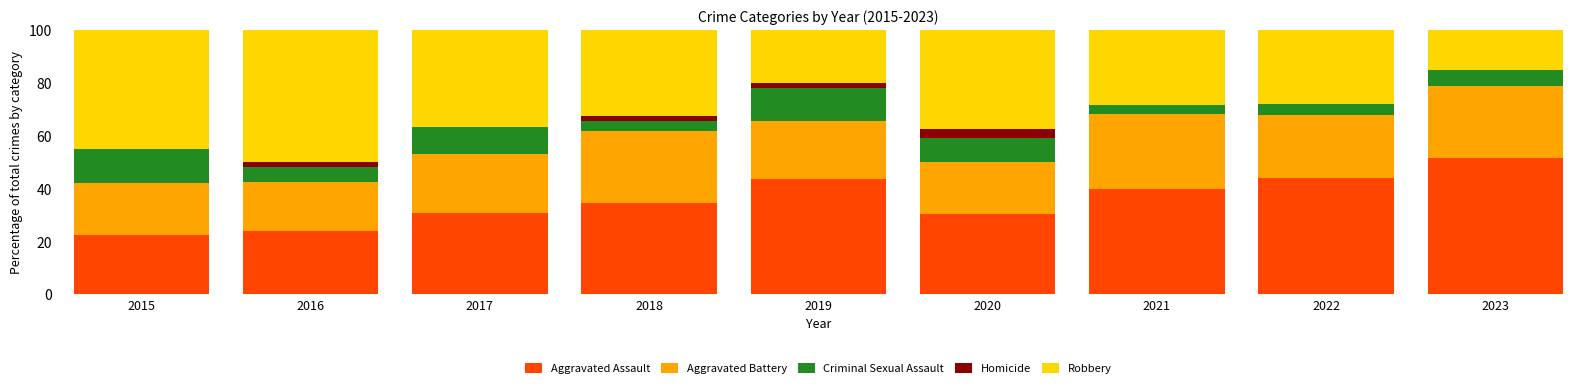

What is the sum of all Aggravated Assault values?

321.2